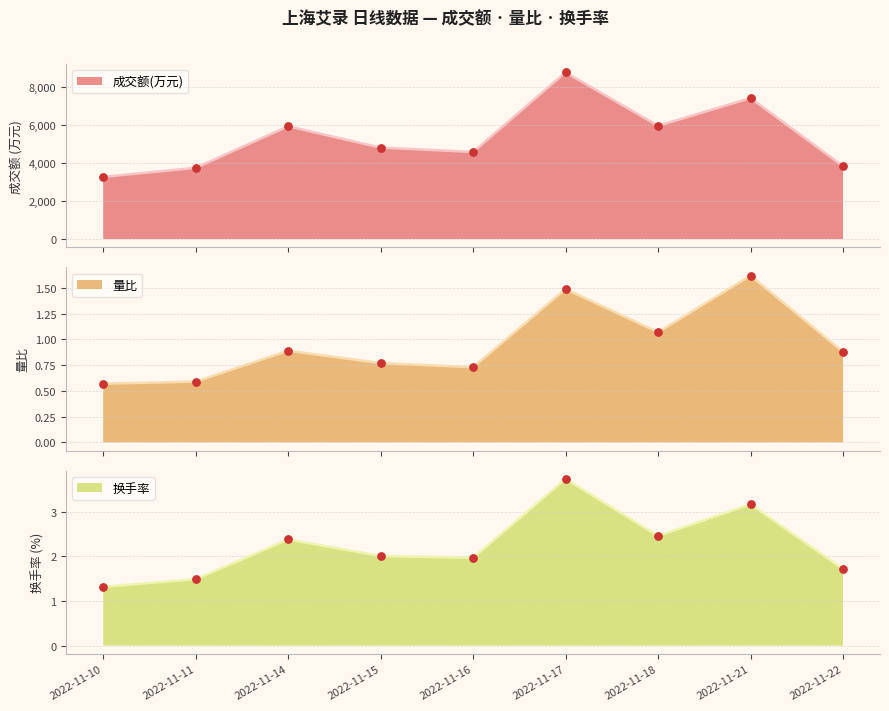

Which series contains the lowest Y value?

量比